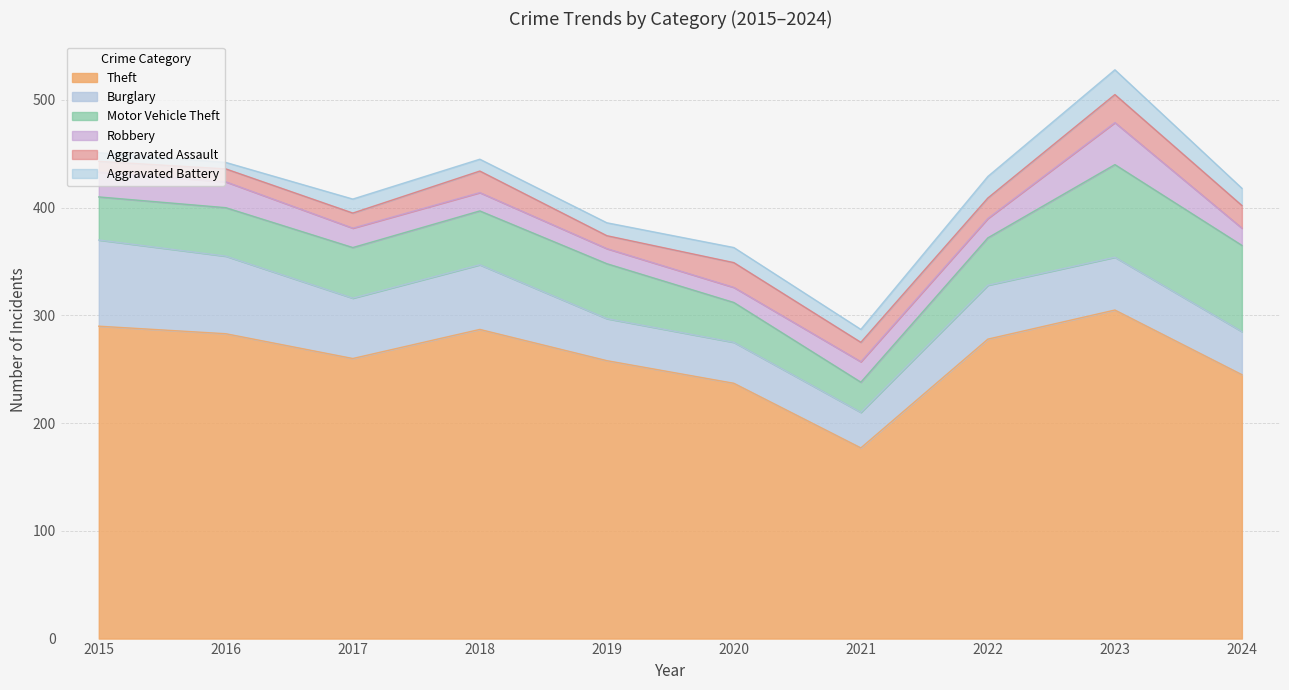

True or false: Motor Vehicle Theft and Robbery intersect in this chart.

False